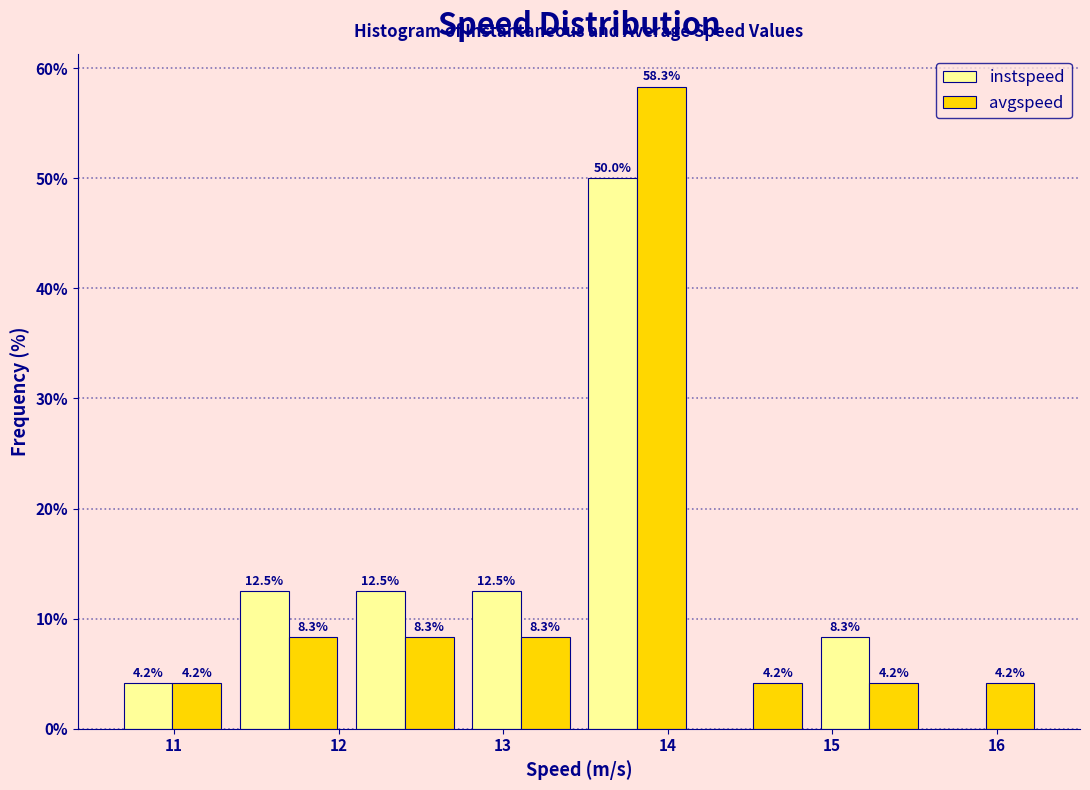

In the instspeed series, which range on the x-axis has the tallest bar?

13.5 to 14.2